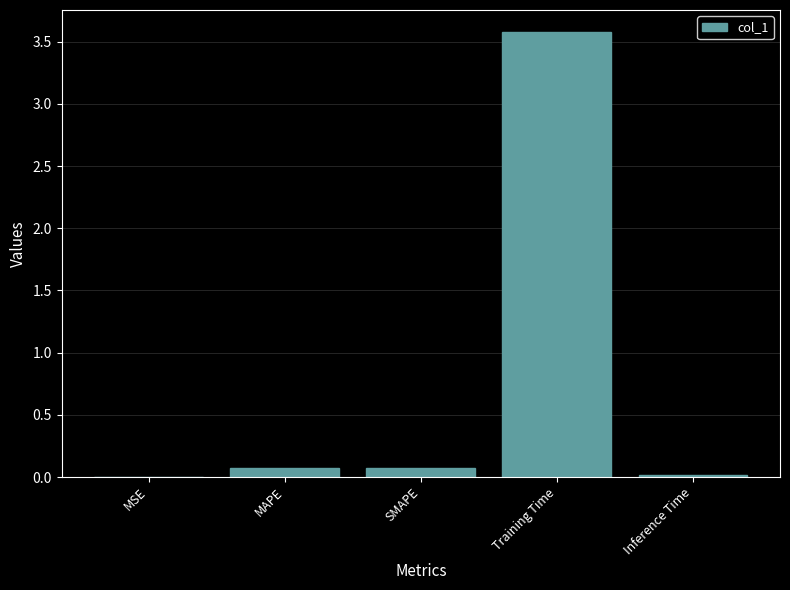

Which label corresponds to the largest value in the chart?

Training Time